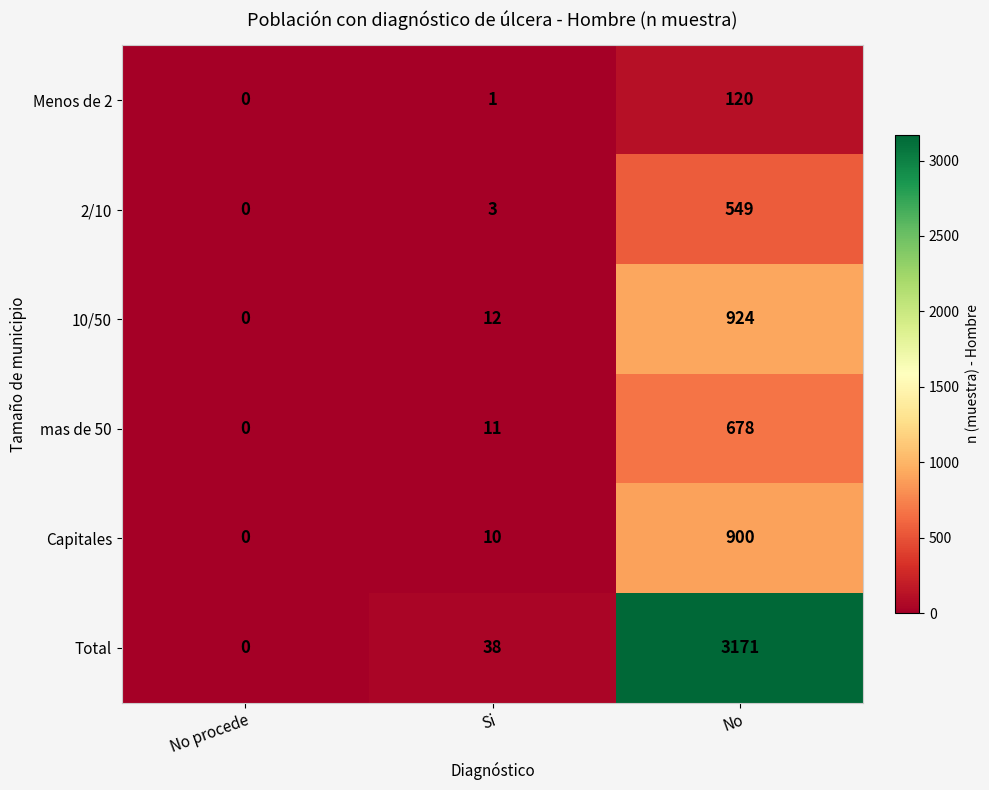

Where is mas de 50 nearest to the value 339?

Si